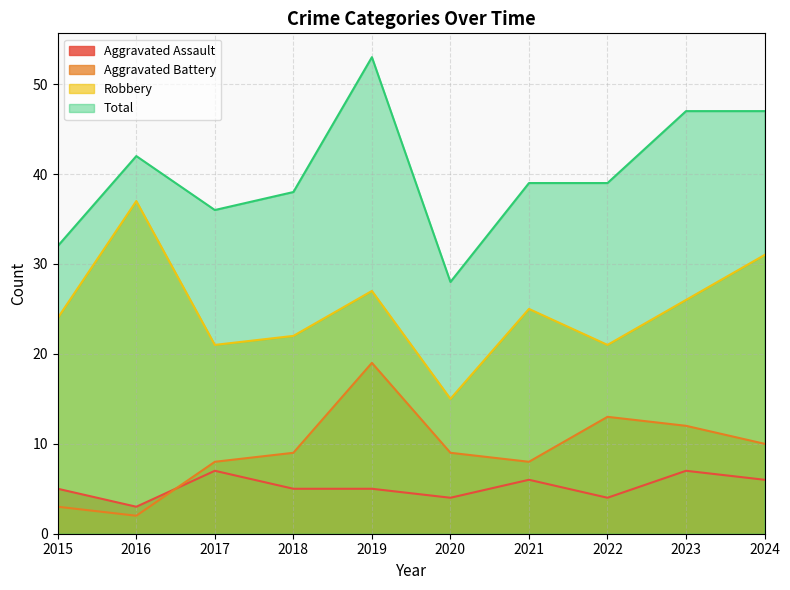

At which category is the sum across all series the highest?

2019